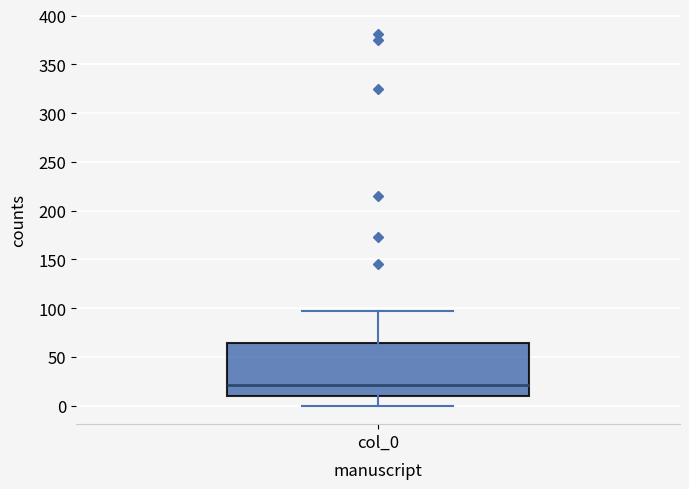

Where is the upper edge of the box for col_0 on the y-axis? The values are not printed on the chart, so give them approximately, as read against the axis.

65